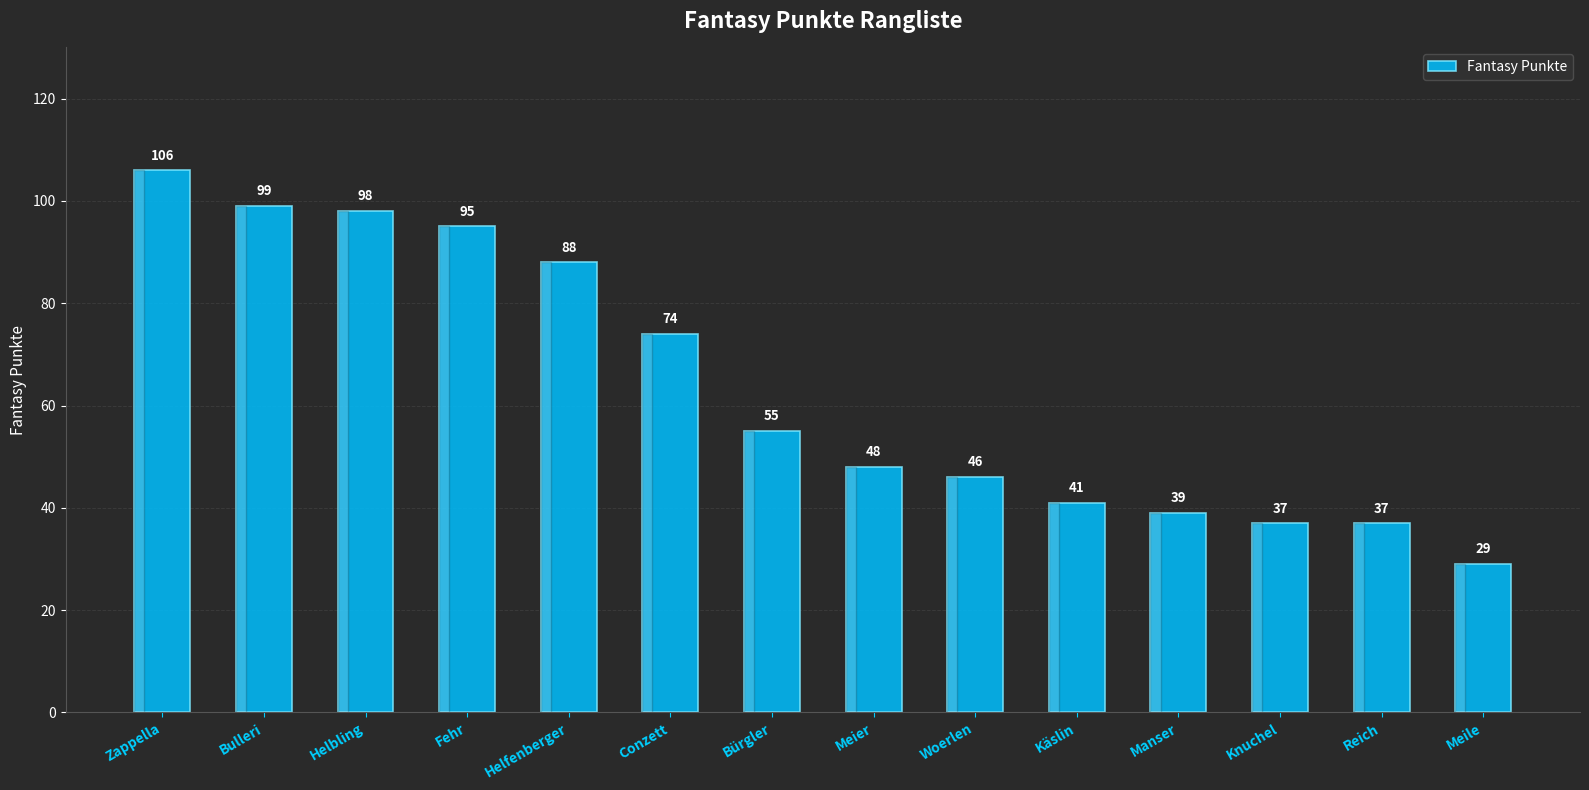

What is the smallest value displayed?

29